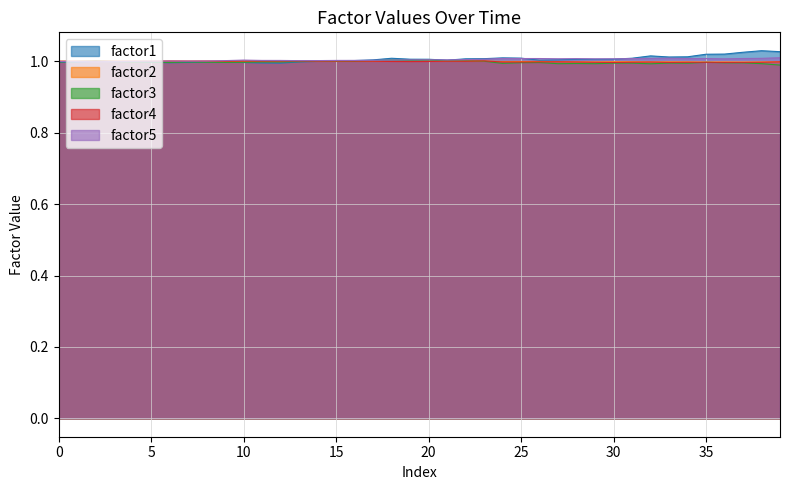

At which category is the sum across all series the highest?

38